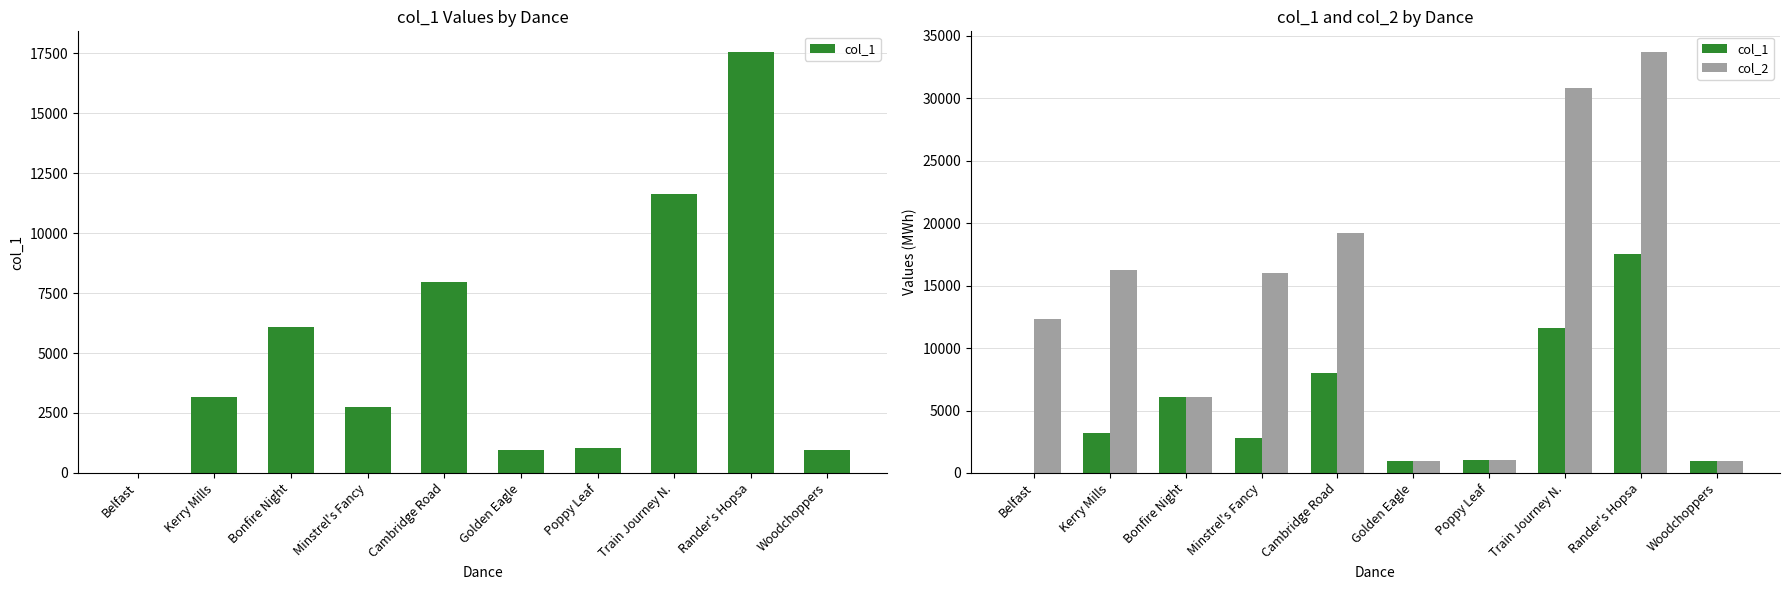

What is the difference between the second highest and second lowest values in the col_2 series?

29881